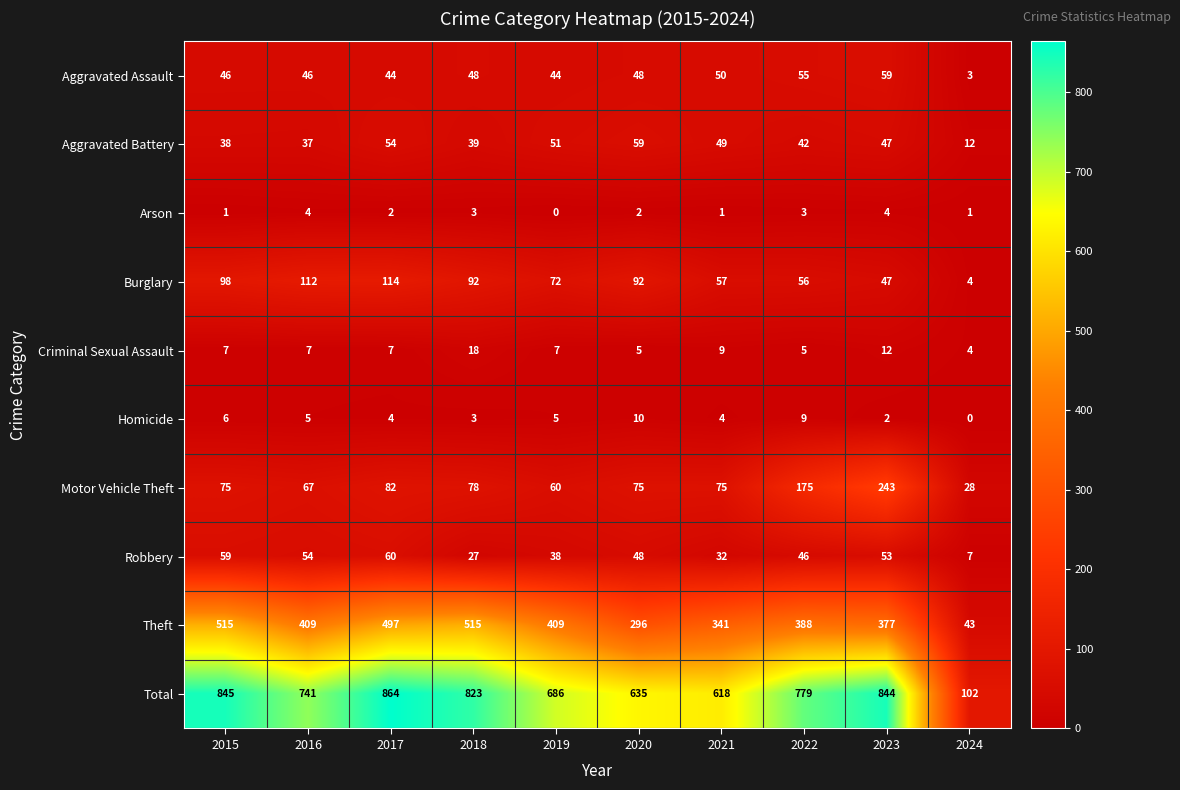

What is the difference between the second highest and minimum values in the Robbery series?

52